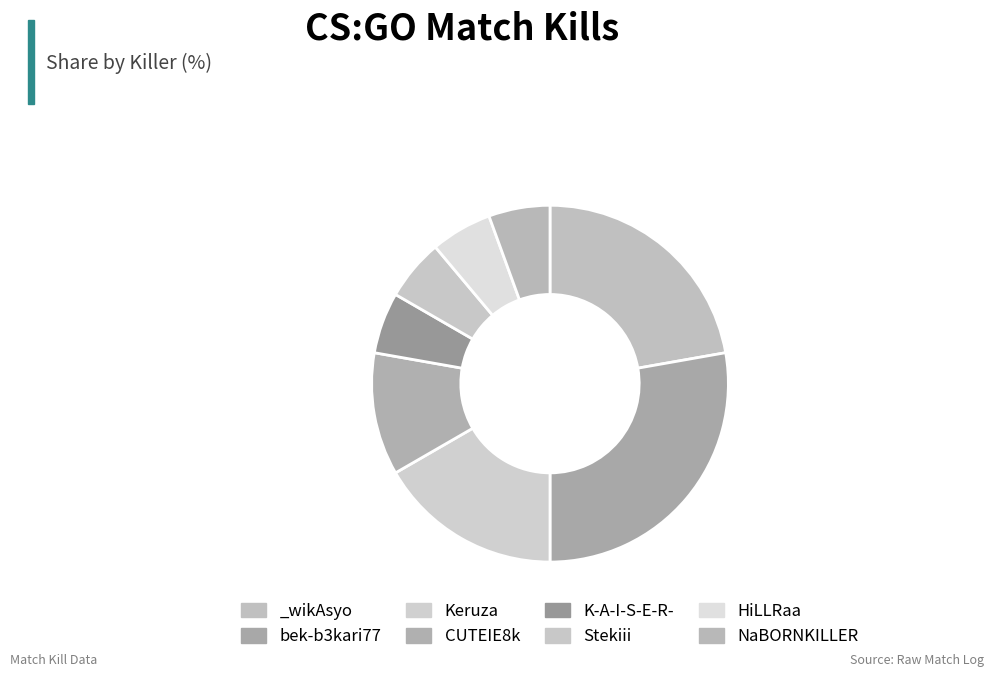

Is there a majority slice in this chart?

No